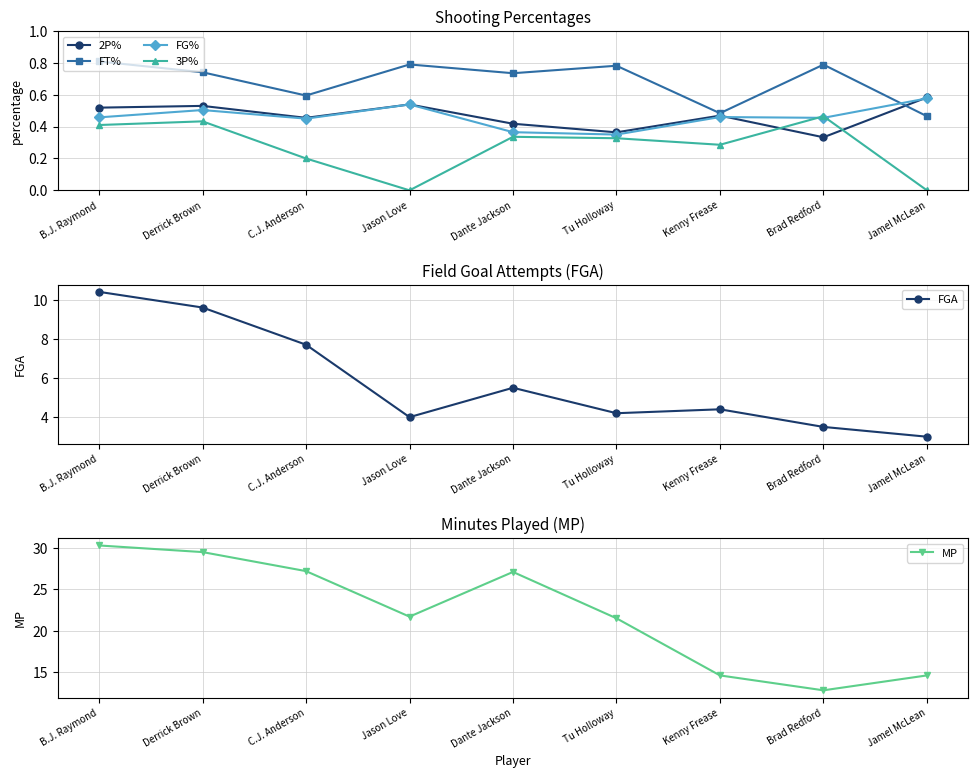

Between Tu Holloway and Derrick Brown, which is larger?

Derrick Brown